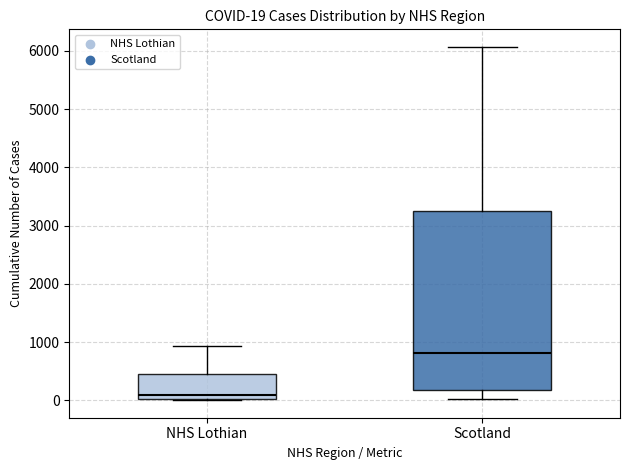

Which box's median line is the highest?

Scotland